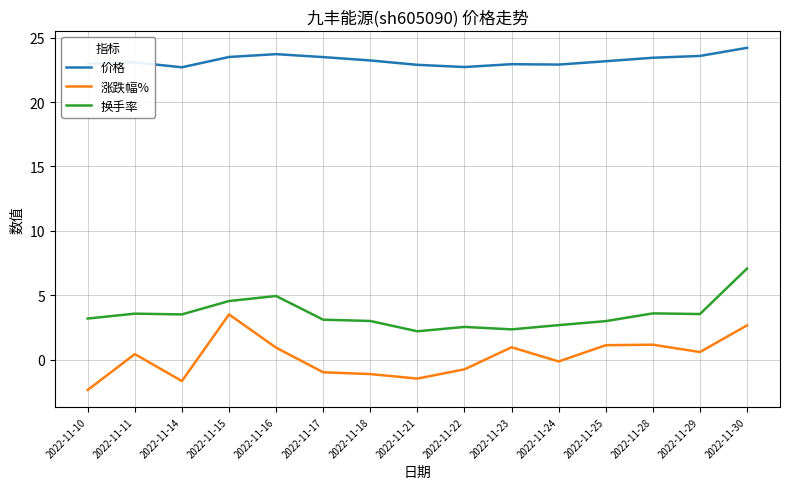

What is the difference between the 涨跌幅% values at 2022-11-22 and 2022-11-23?

1.7